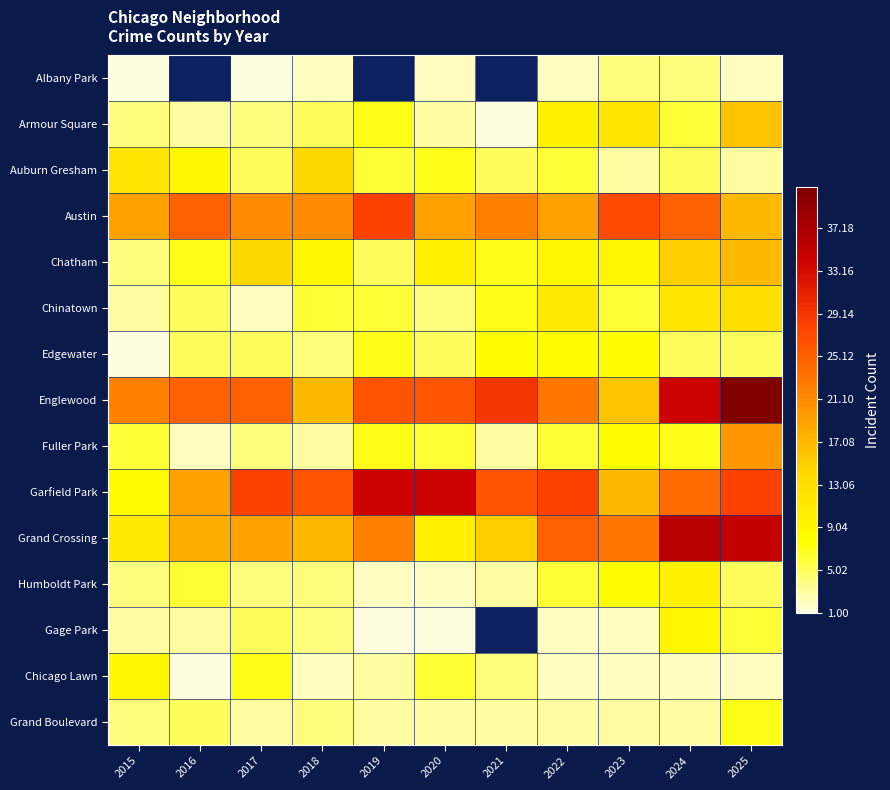

List the labels in order of Austin value, smallest first.

2025, 2015, 2020, 2022, 2017, 2018, 2021, 2016, 2024, 2023, 2019